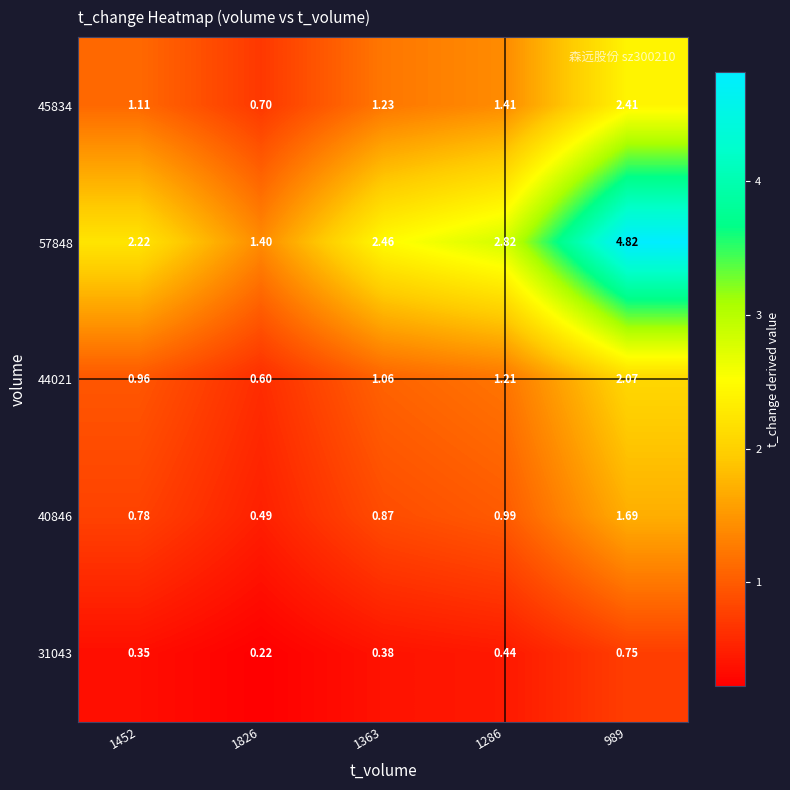

How many distinct data groups are displayed?

5